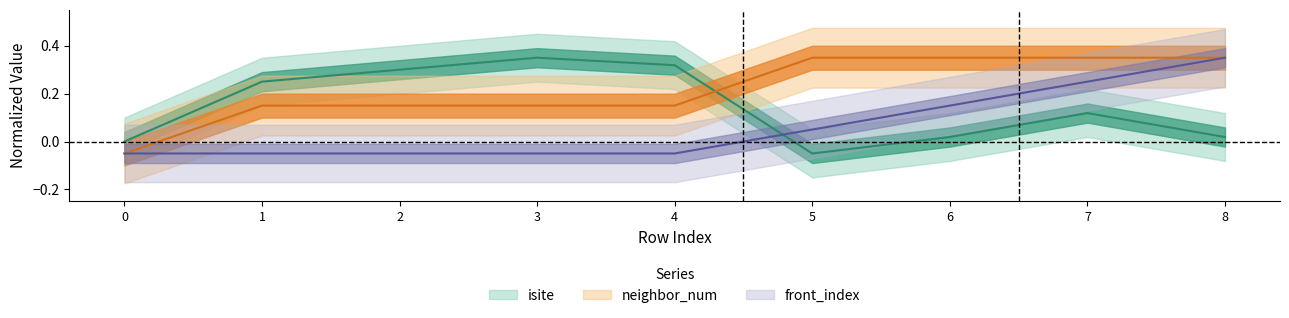

True or false: isite has more than 1 points higher than both neighbors.

True